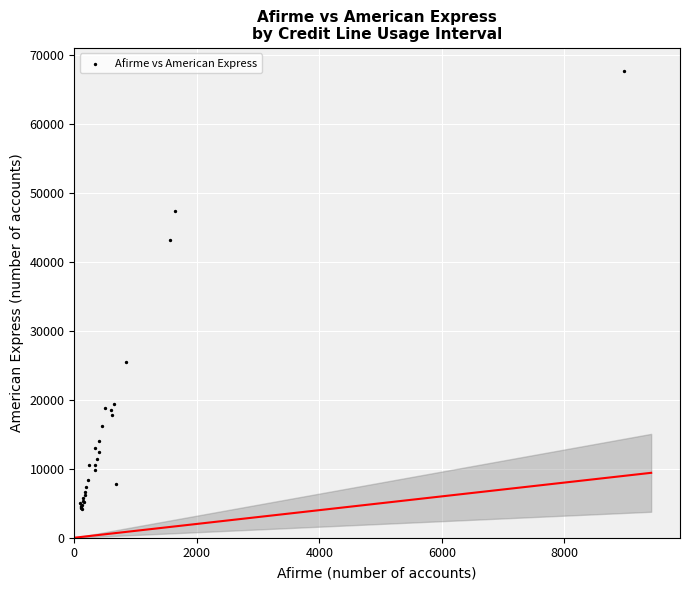

What Y value in the scatter plot is closest to 35896?

43170